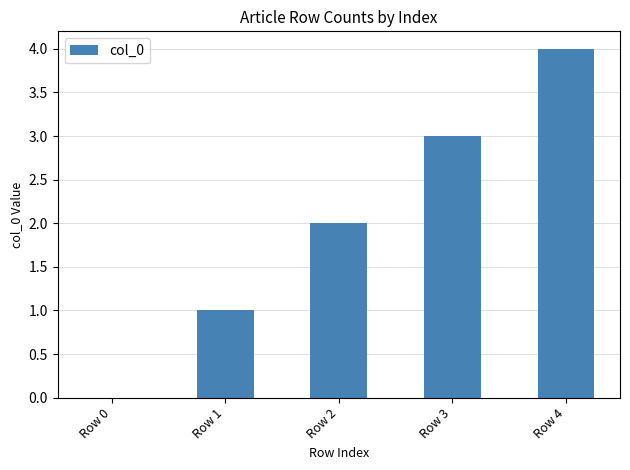

What is the change in value from Row 0 to Row 3?

+3